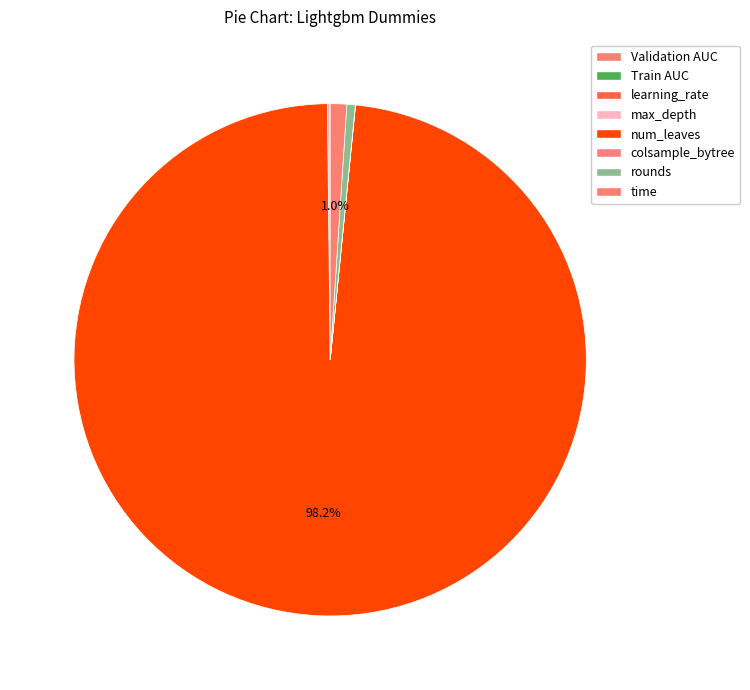

Between rounds and num_leaves, which is larger?

num_leaves